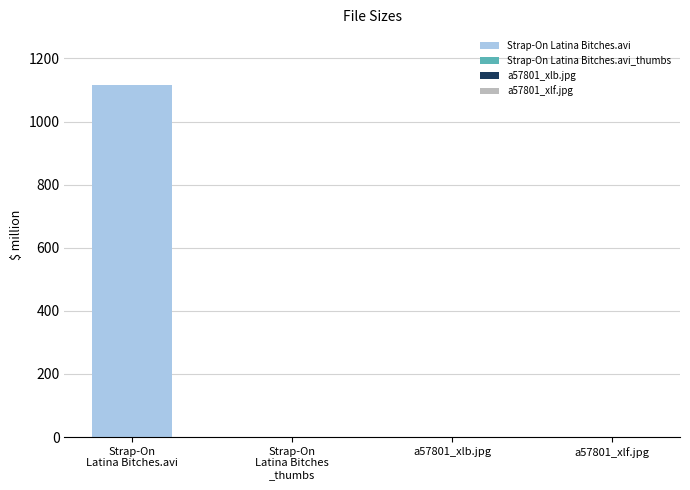

True or false: the data shows 1118.1 at Strap-On Latina Bitches.avi.

True